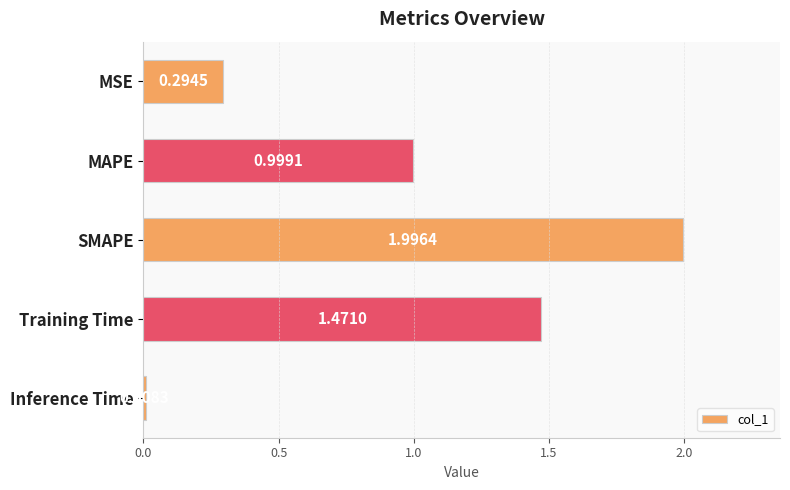

What is the sum of all values?

4.8